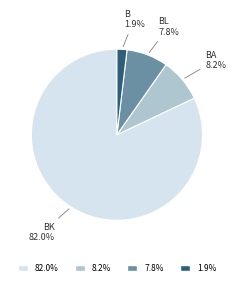

Is there any slice that represents more than half of the pie?

Yes